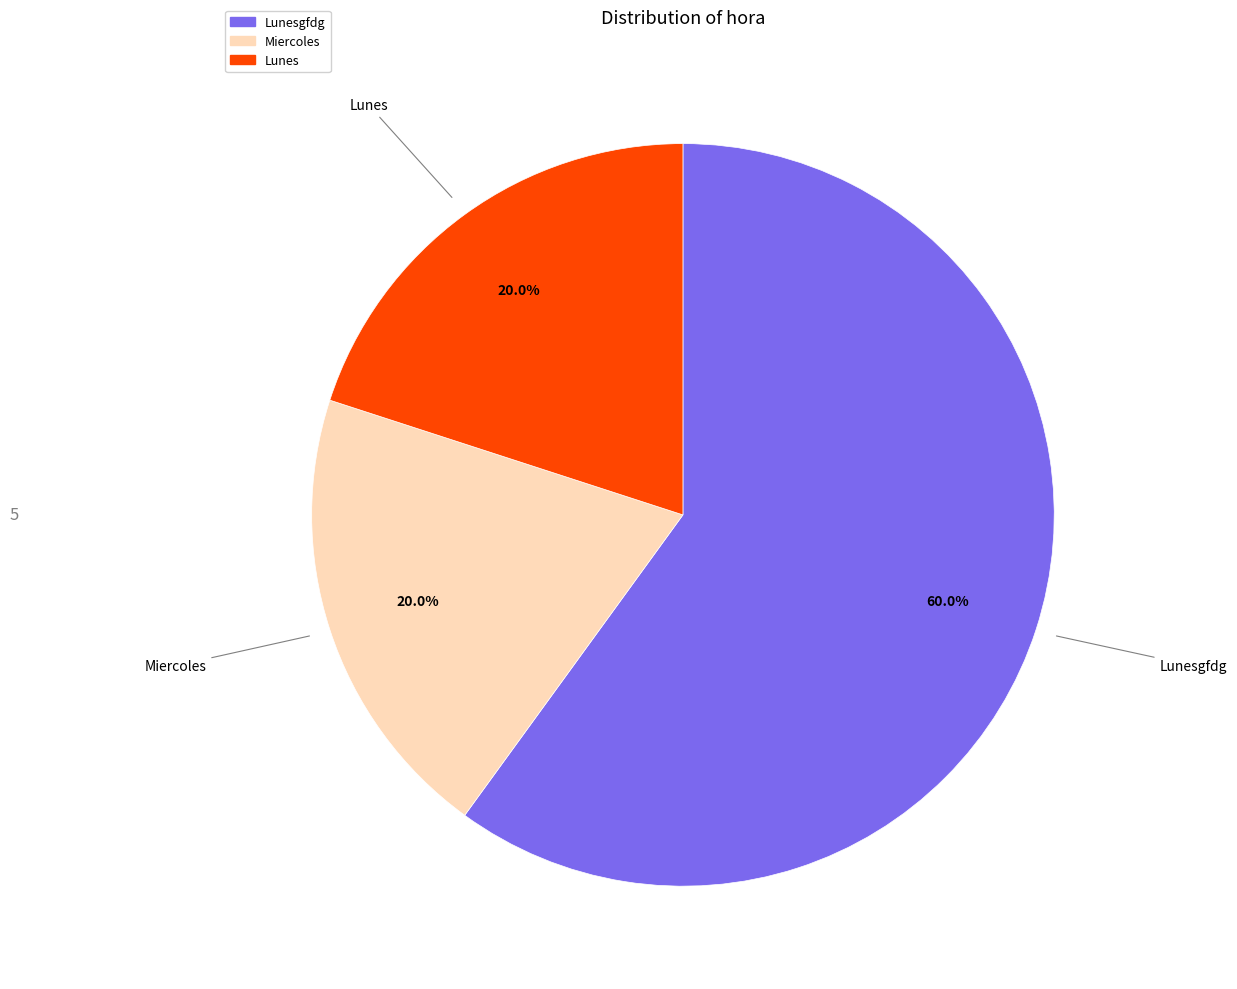

Is there any slice that represents more than half of the pie?

Yes